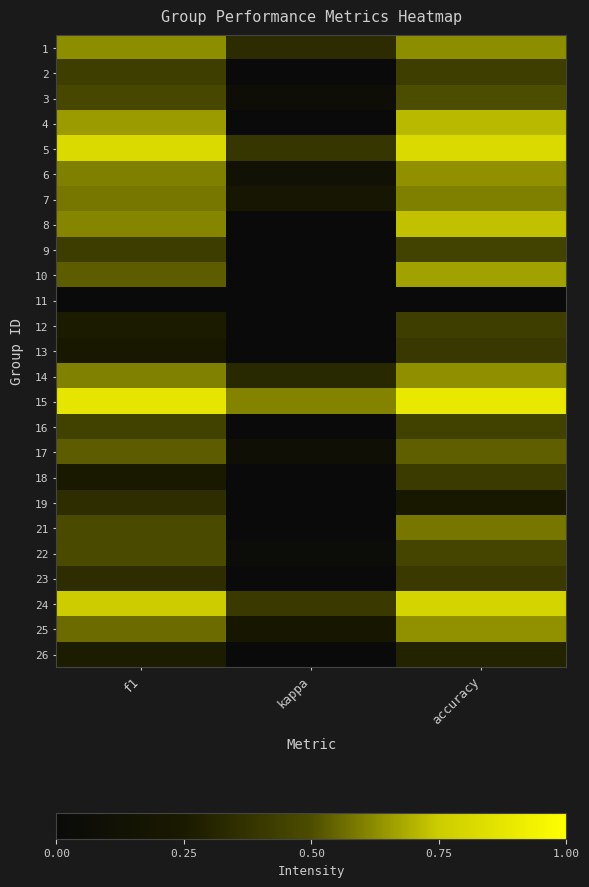

Which category has the lowest value across all series?

kappa